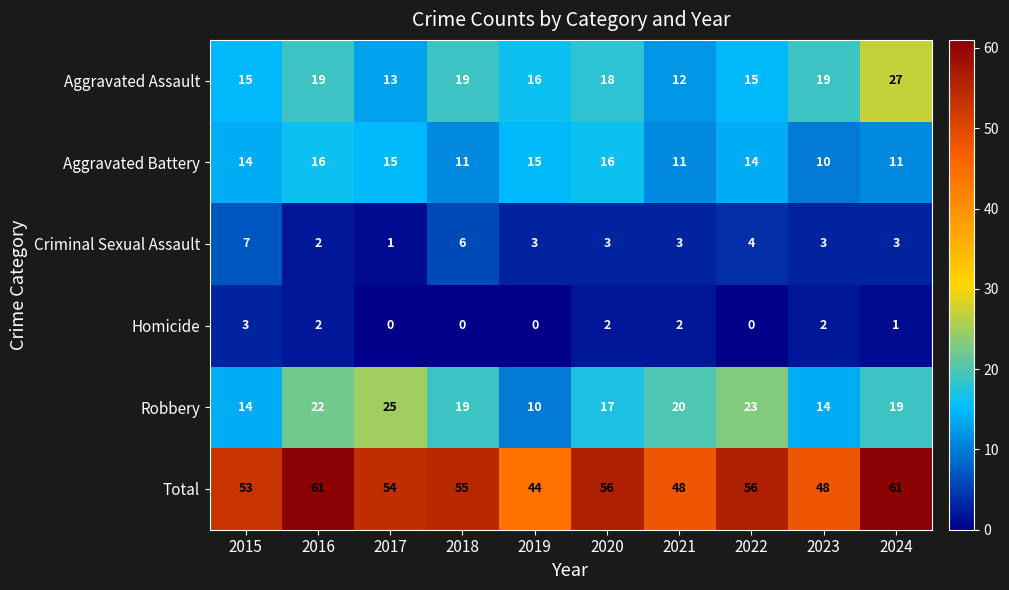

How many data points does each series have?

10